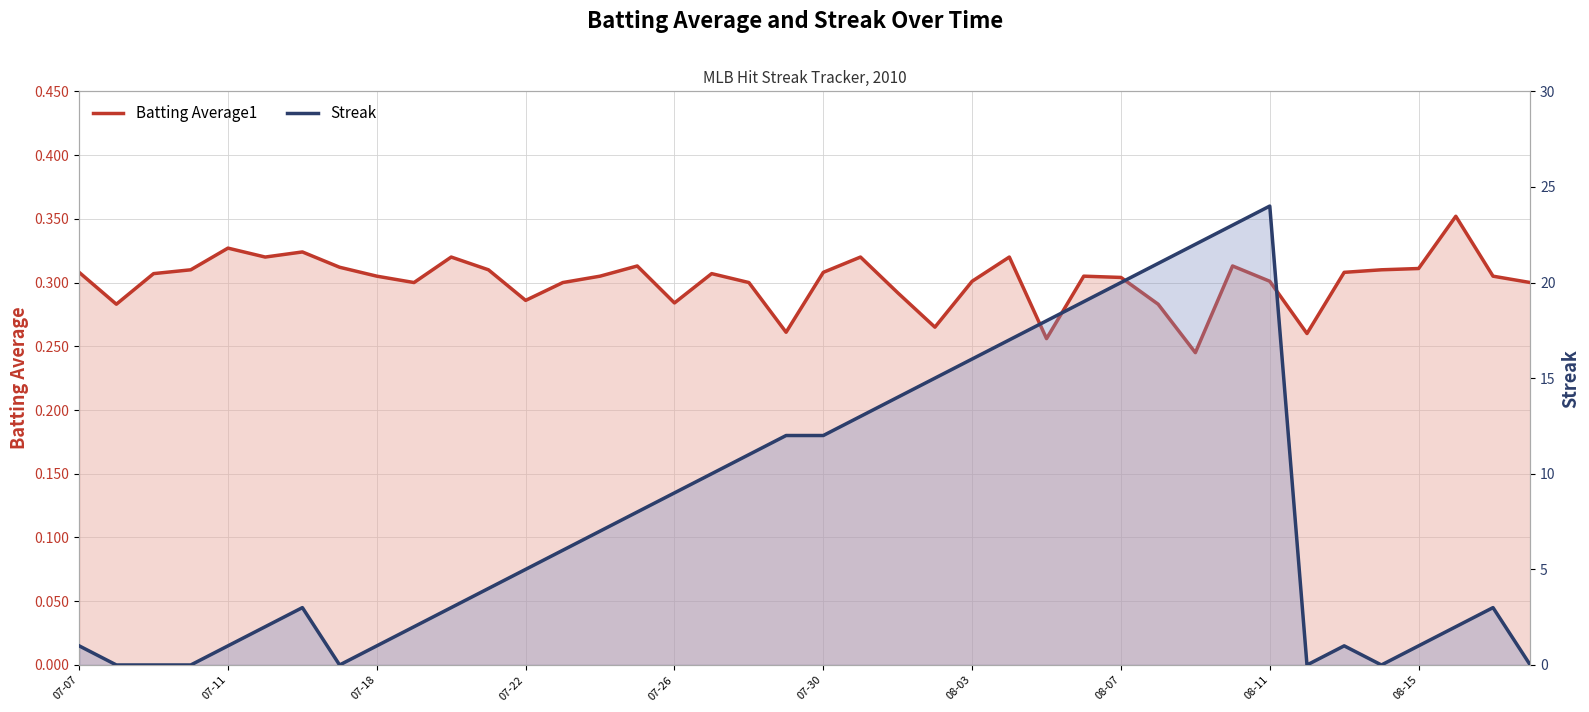

Is the value of Batting Average1 at 23 greater than the value of Streak at 07-22?

Yes